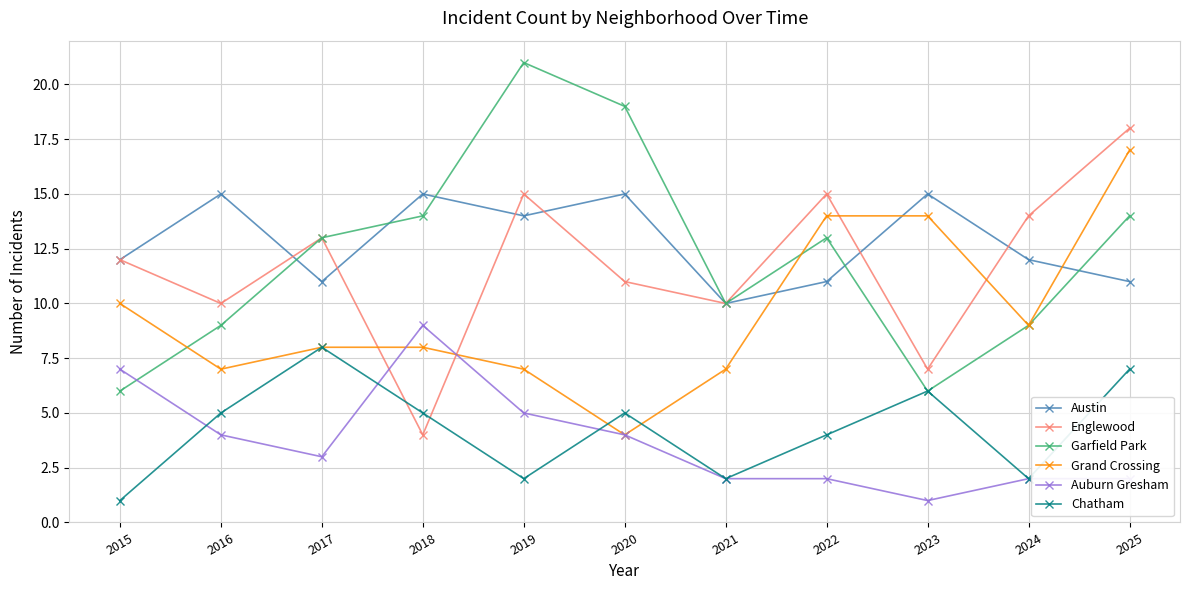

Count the number of categories in the chart.

11